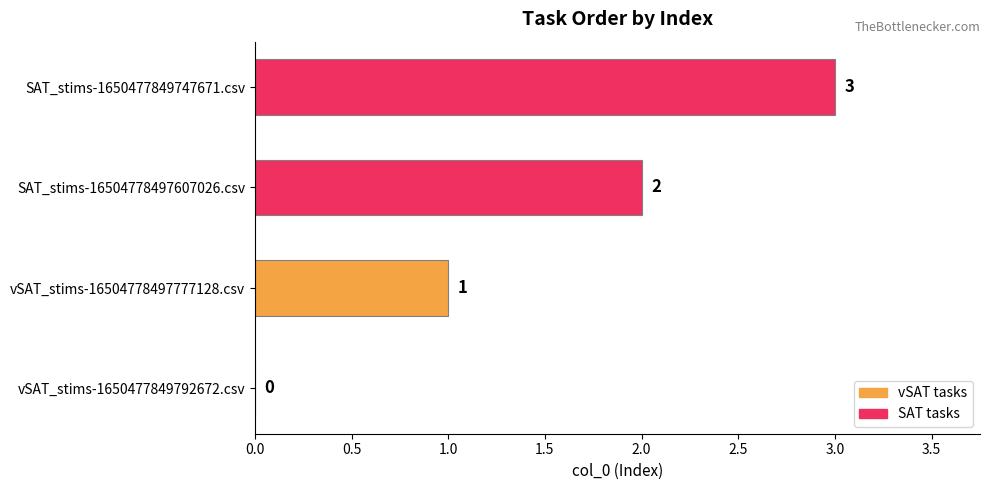

Count the number of data series in this chart.

1